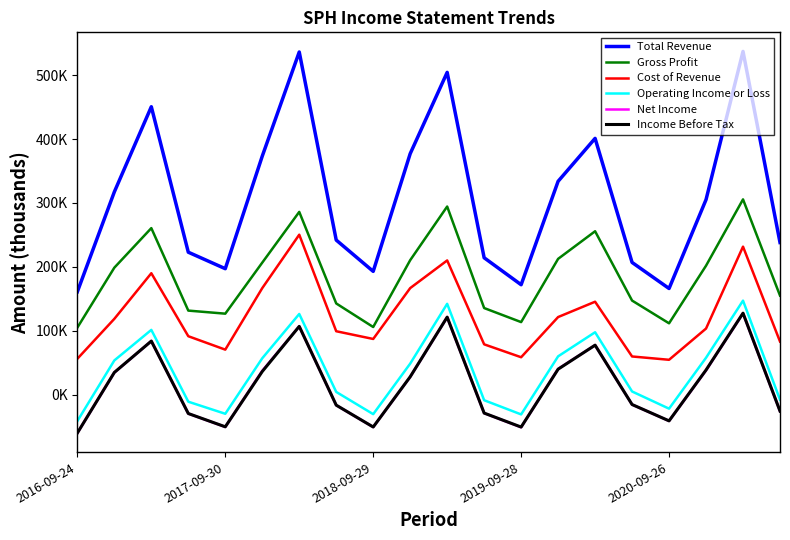

At which category does the chart reach its minimum across all series?

2016-09-24